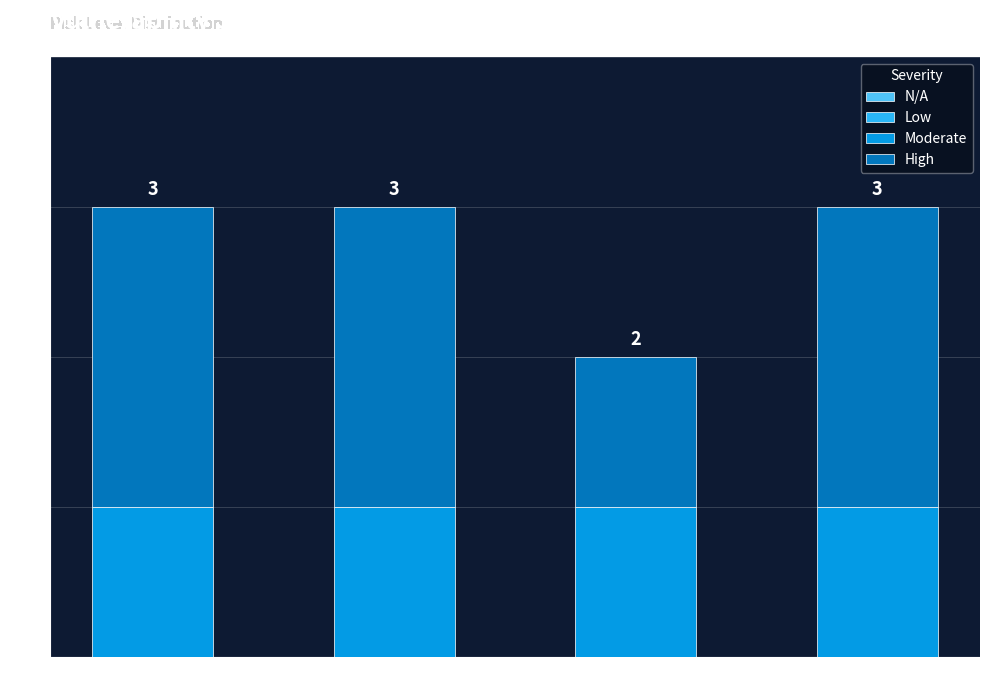

Does the chart contain any negative values?

No